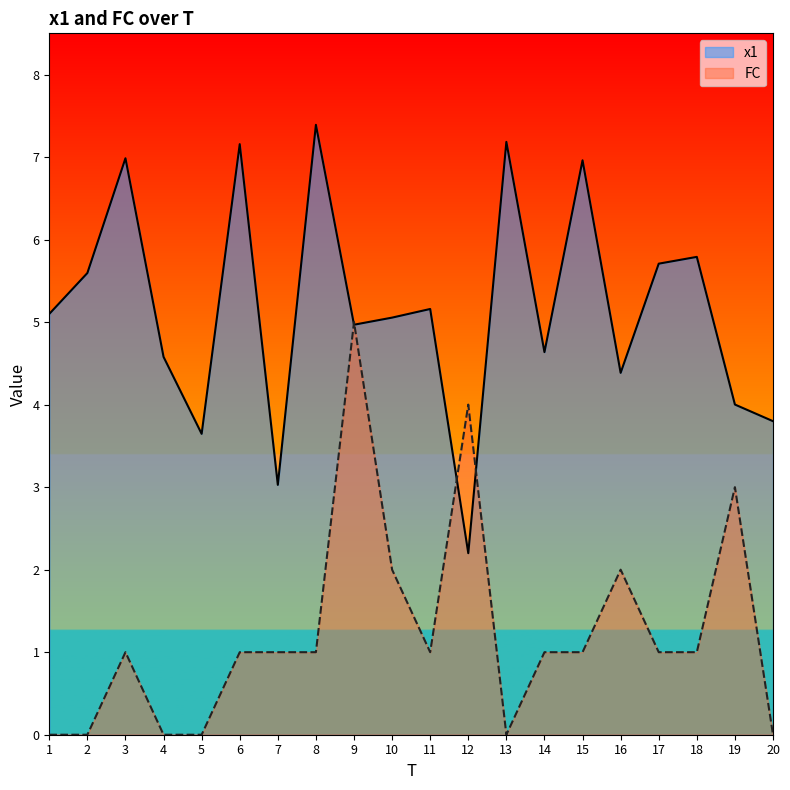

List the series in order of their peak value, lowest first.

FC, x1